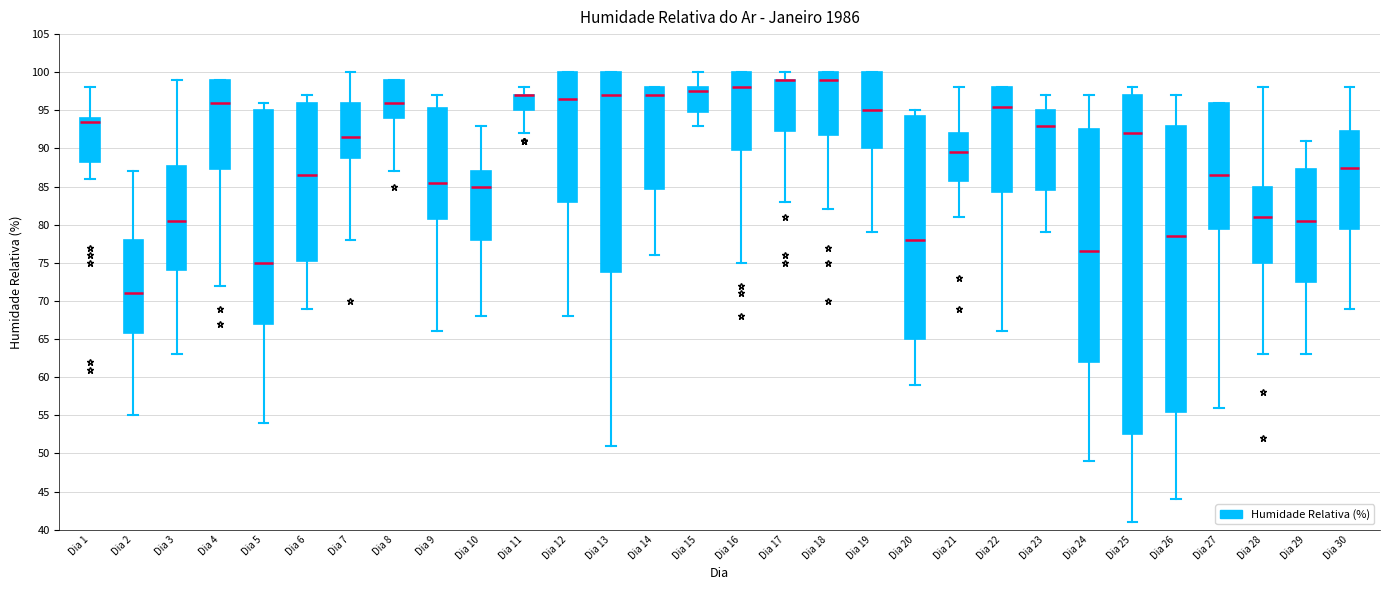

Comparing the boxes themselves (not the whiskers), which one is the tallest?

Dia 25